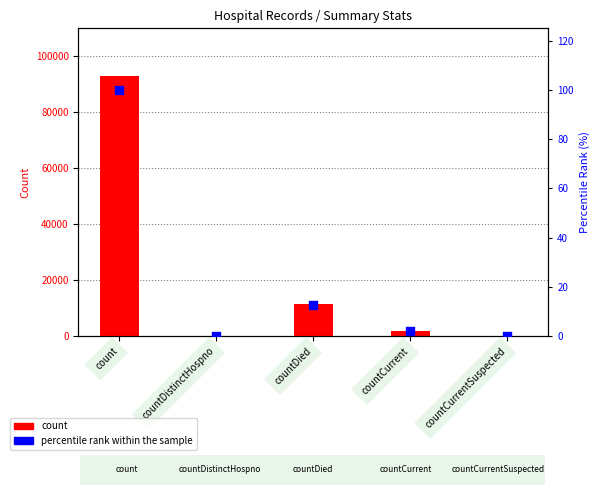

At how many categories does at least one series exceed 30856?

1